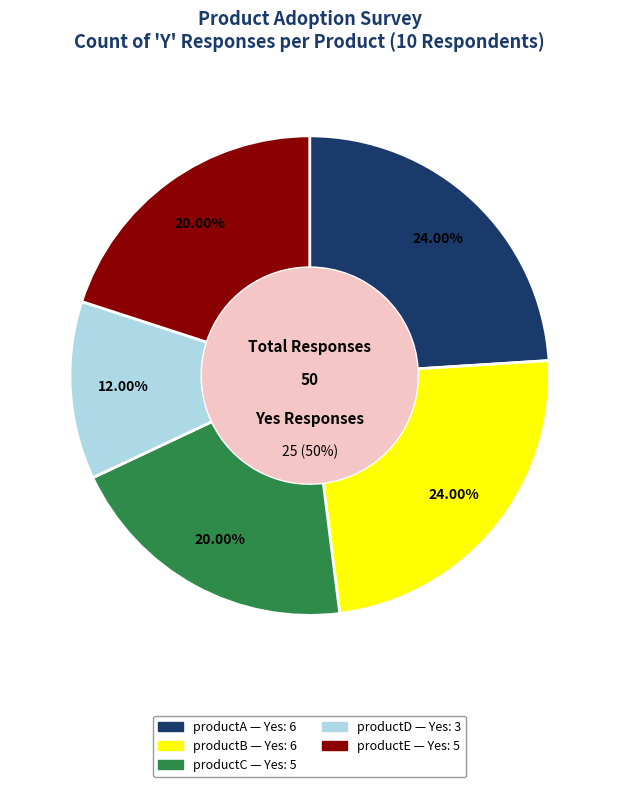

Is it true that productB is 24% of the pie?

True